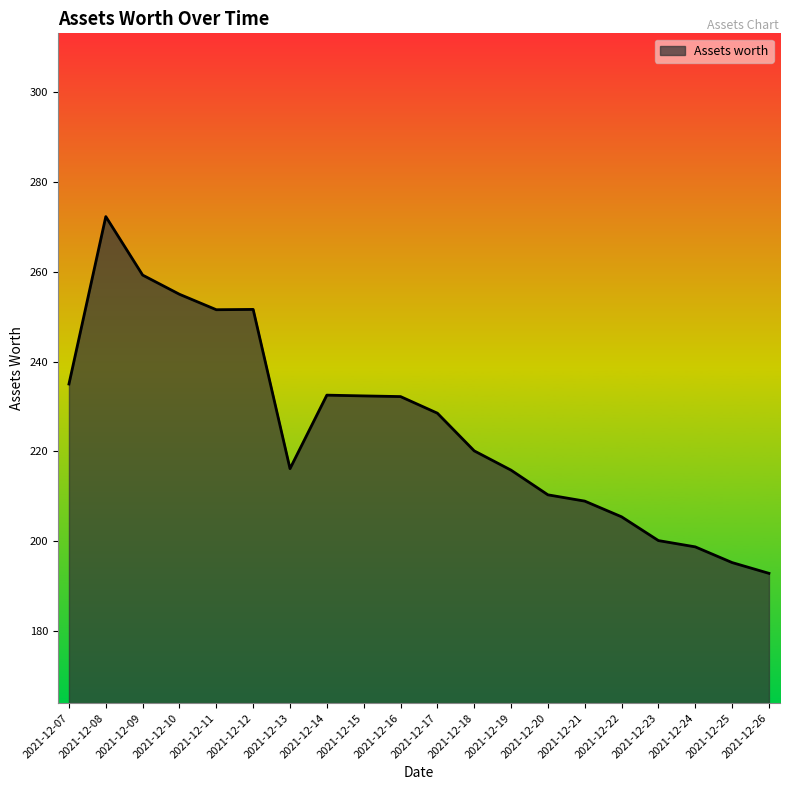

What is the sum of the values at 2021-12-23 and 2021-12-16?

432.3